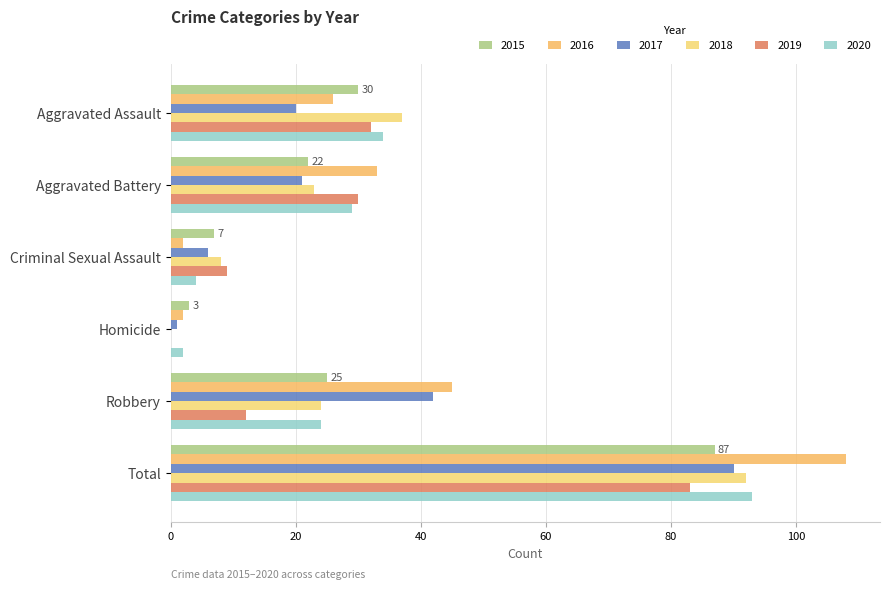

Is the value of 2020 at Total greater than the value of 2017 at Total?

Yes